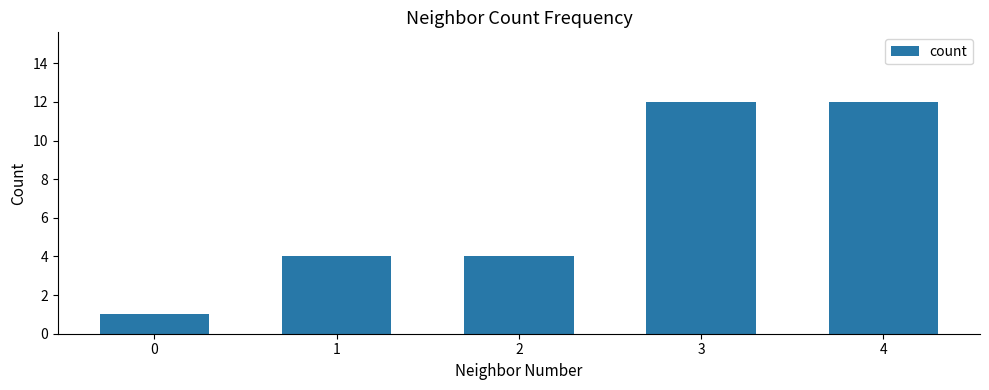

Reading right to left, extract all data points from this chart.

12	12	4	4	1